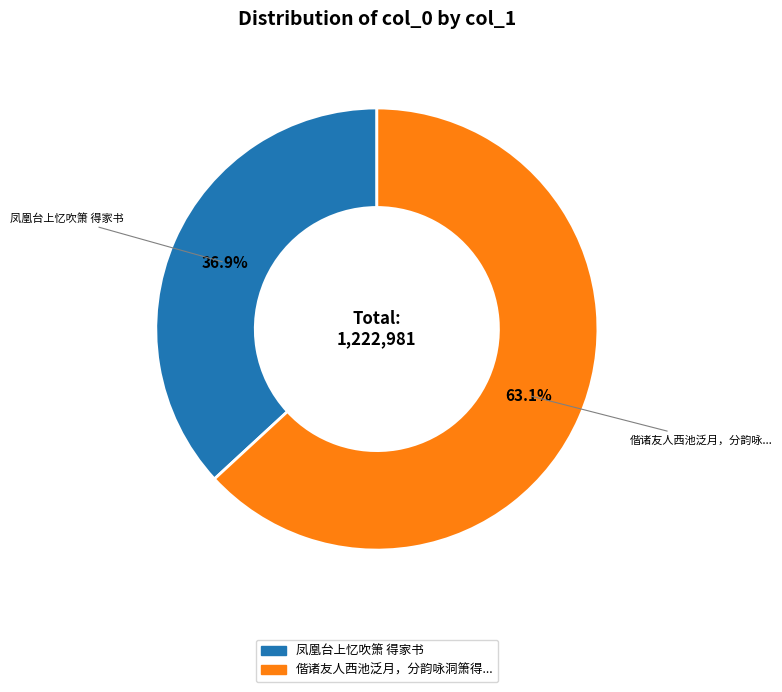

To the nearest percent, what is the average slice percentage?

50%